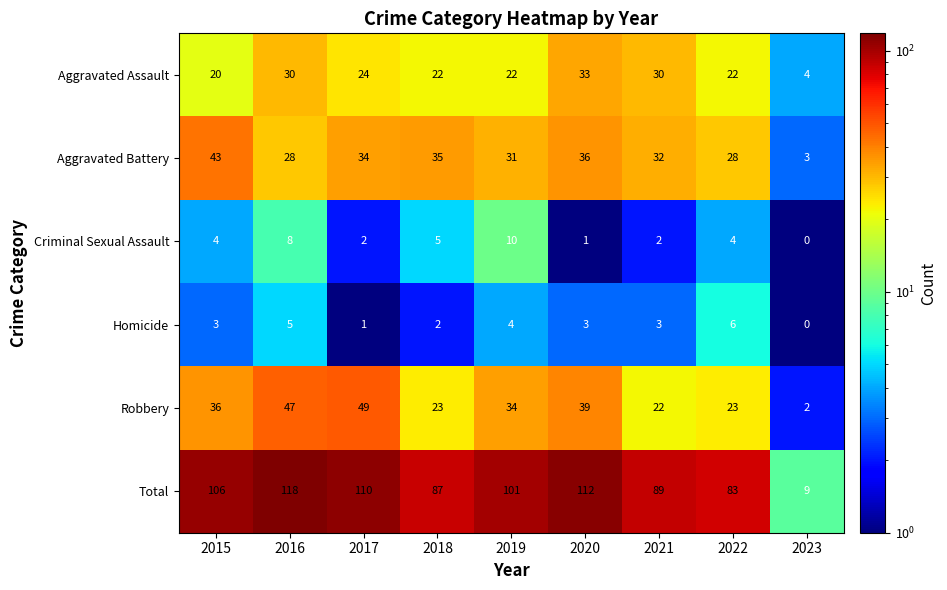

What is the total value across all series at 2016?

236